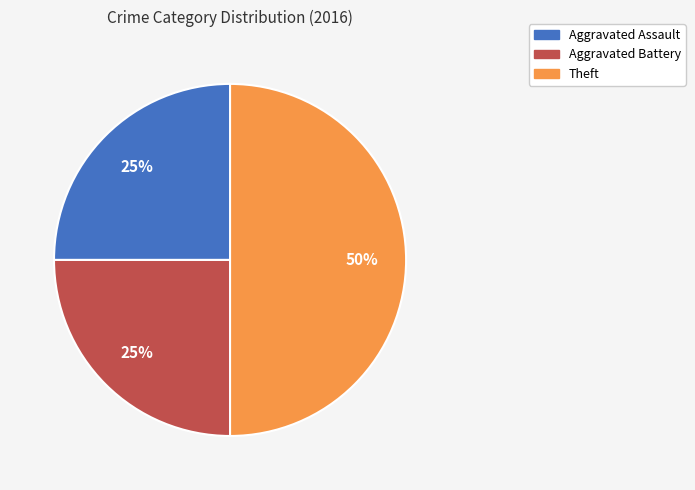

Which has a higher value, Theft or Aggravated Battery?

Theft